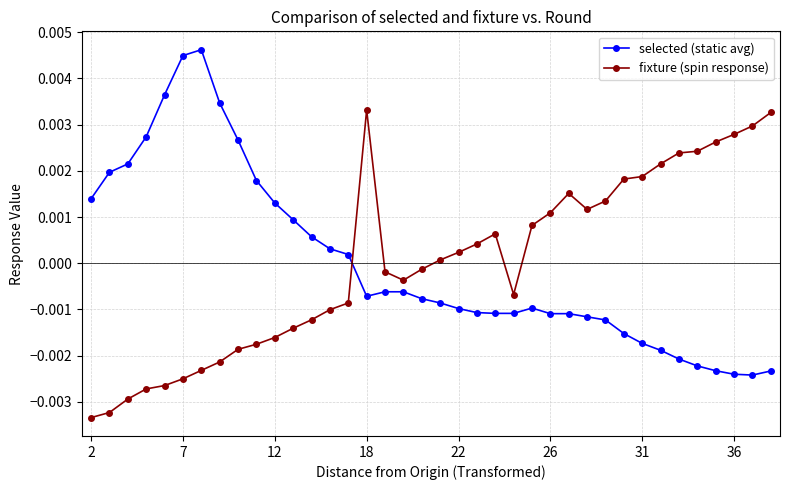

True or false: fixture (spin response) has more than 0 points higher than both neighbors.

True